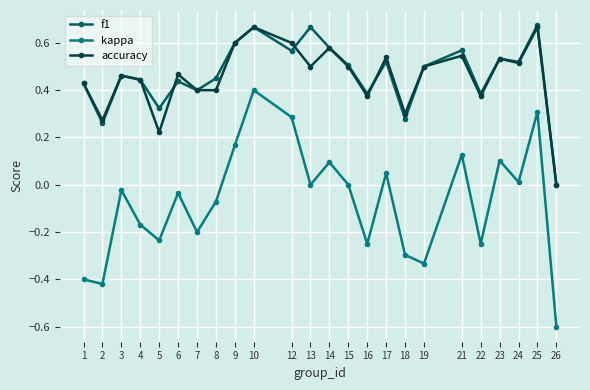

True or false: accuracy has a value of 0.2 at 21.

False